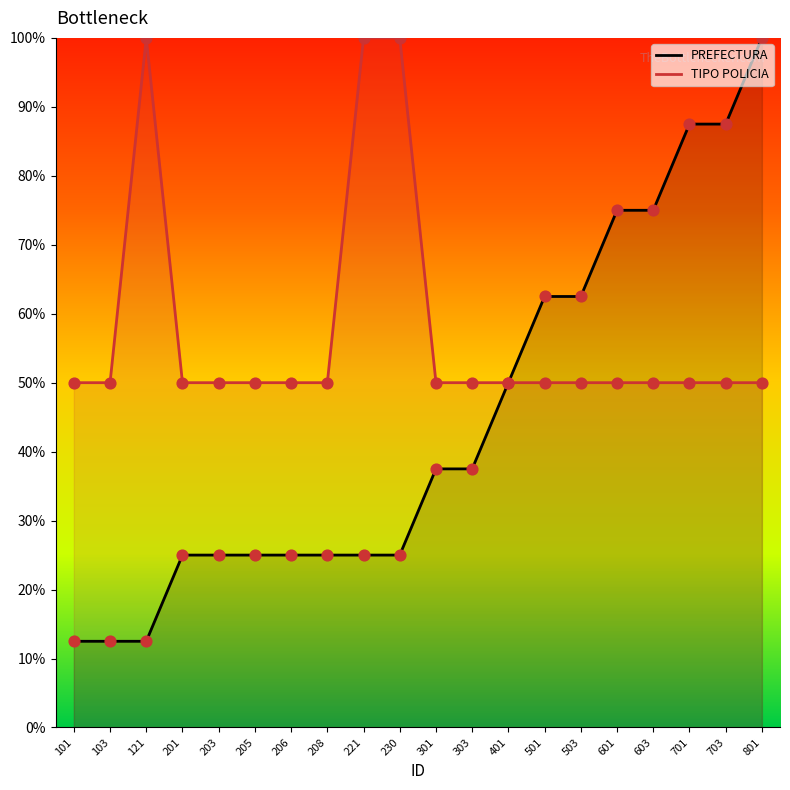

Which series has the largest Y range (max minus min)?

PREFECTURA